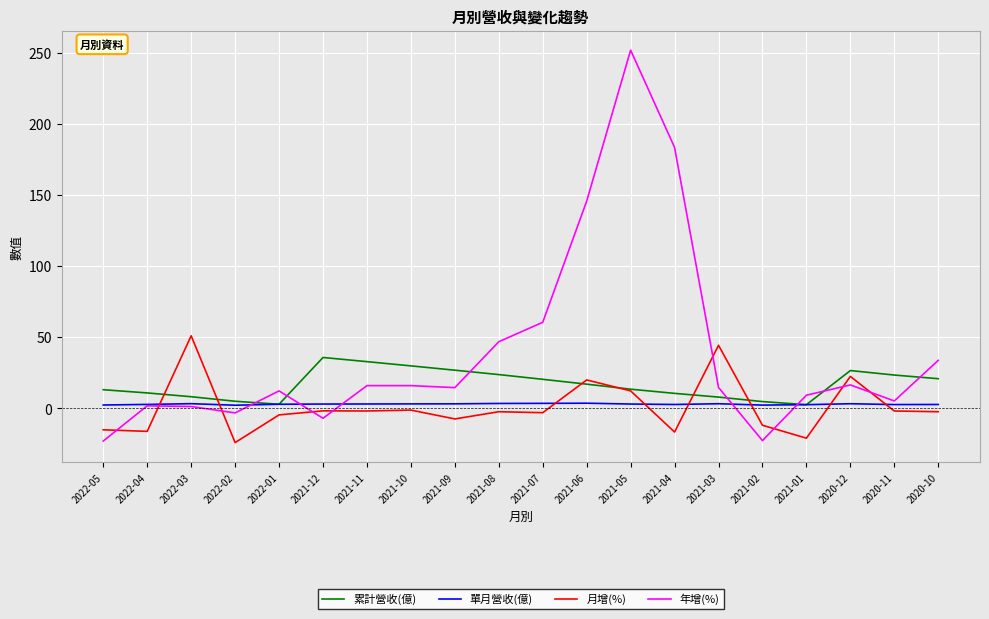

What is the sum of all 累計營收(億) values?

335.1